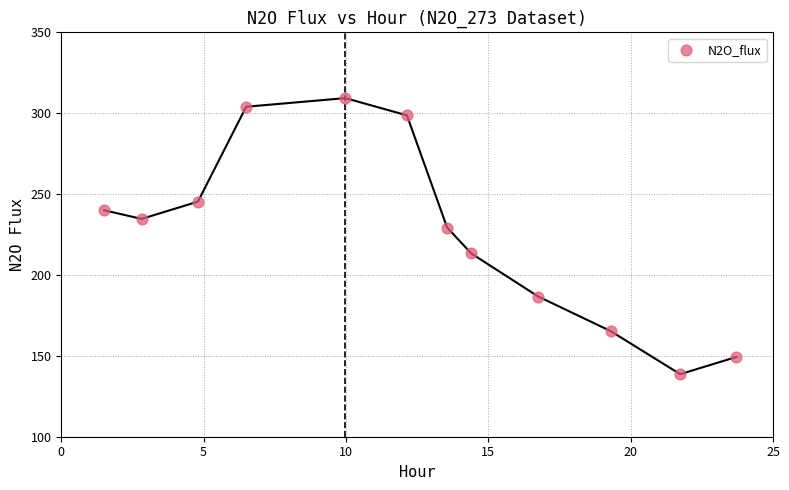

What Y value in the scatter plot is closest to 224?

229.3